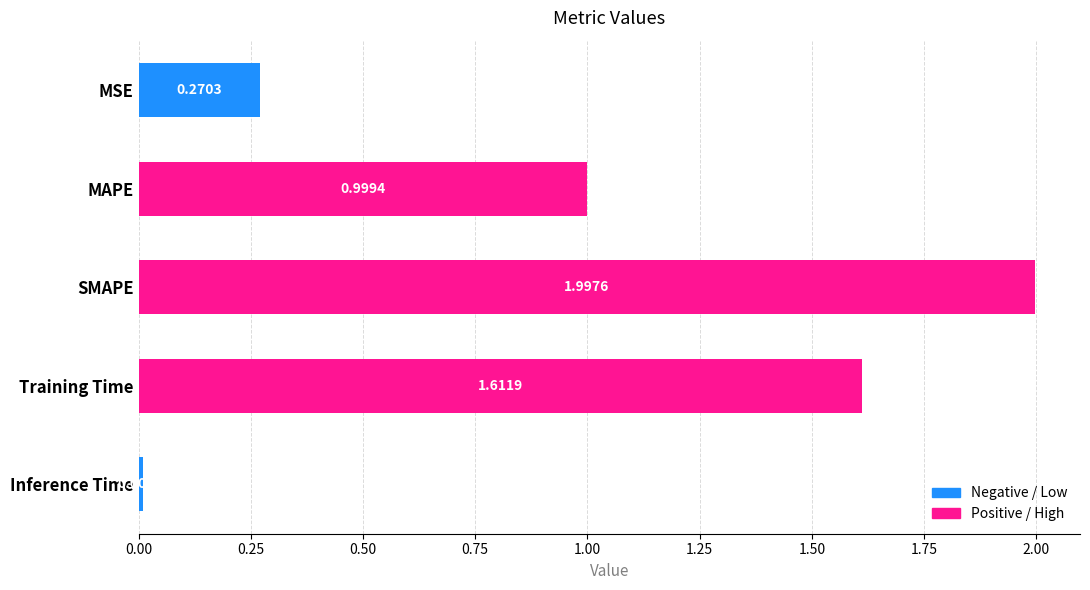

Between MSE and MAPE, which is larger?

MAPE